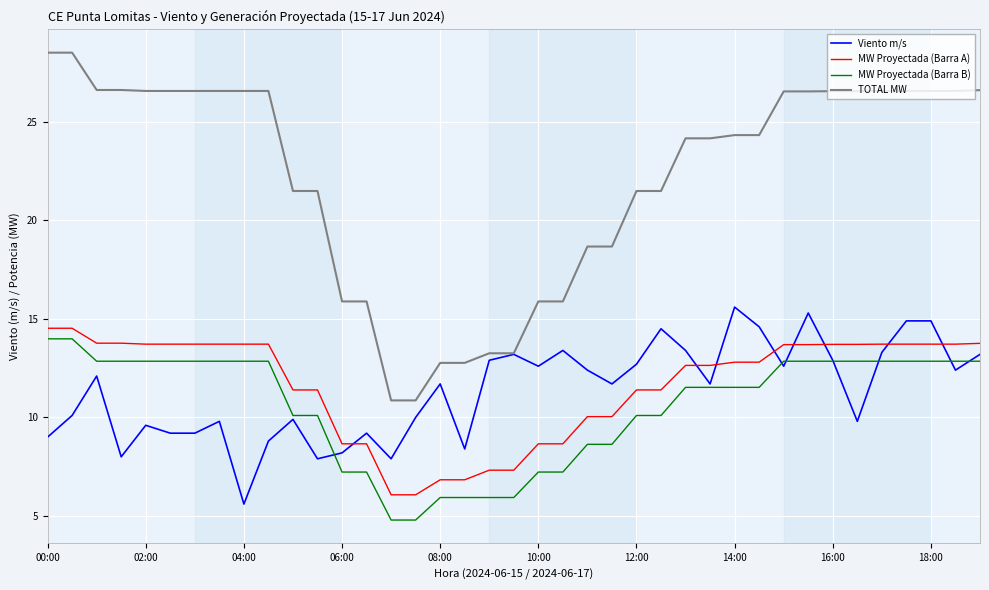

Which series has the largest total across all categories?

TOTAL MW